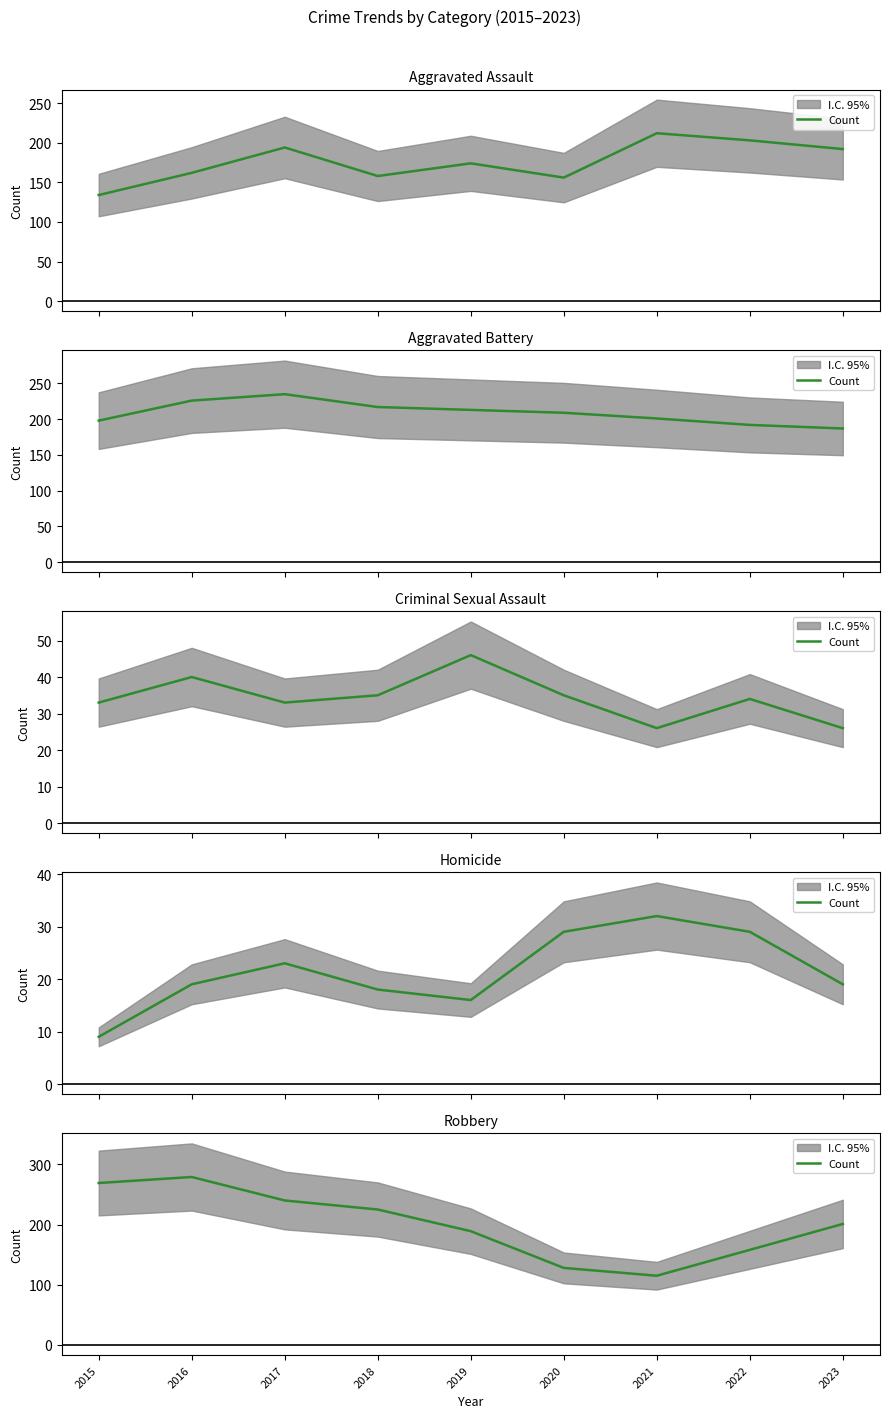

Which has a higher value, 2022 or 2016?

2016